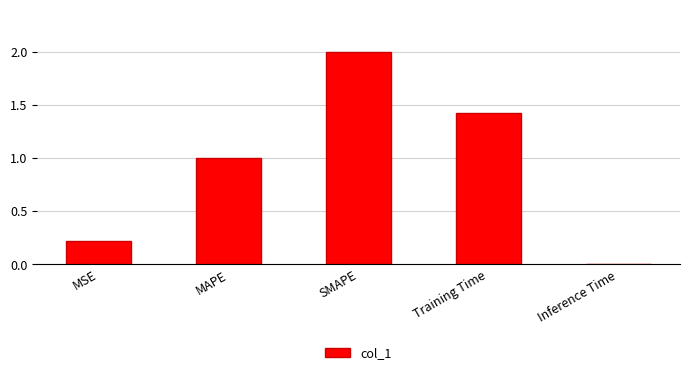

At which category does the chart reach its minimum across all series?

Inference Time